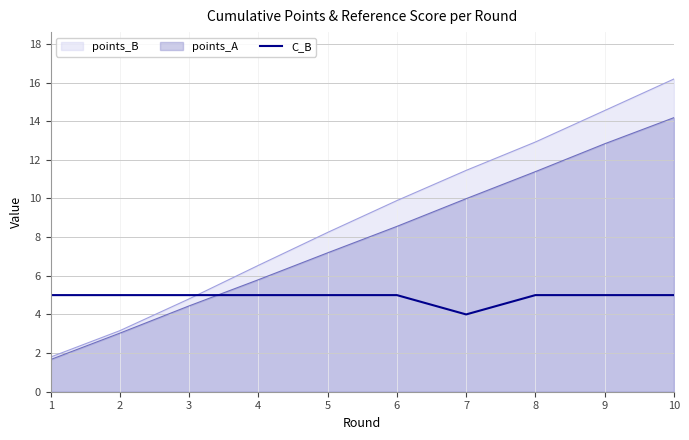

Count the number of categories in the chart.

10